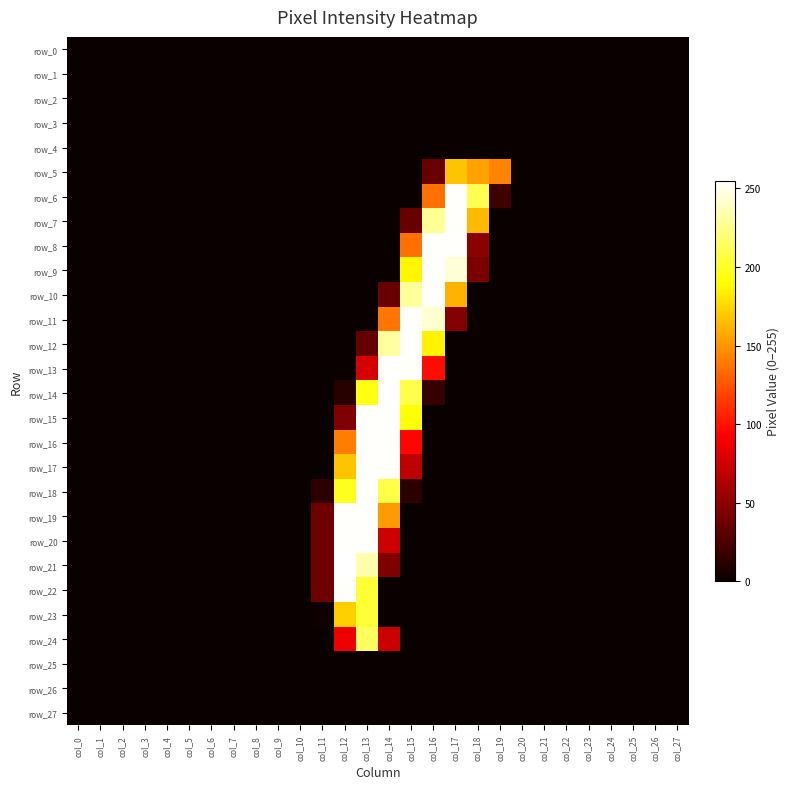

Which has a higher value, col_18 or col_12?

col_18